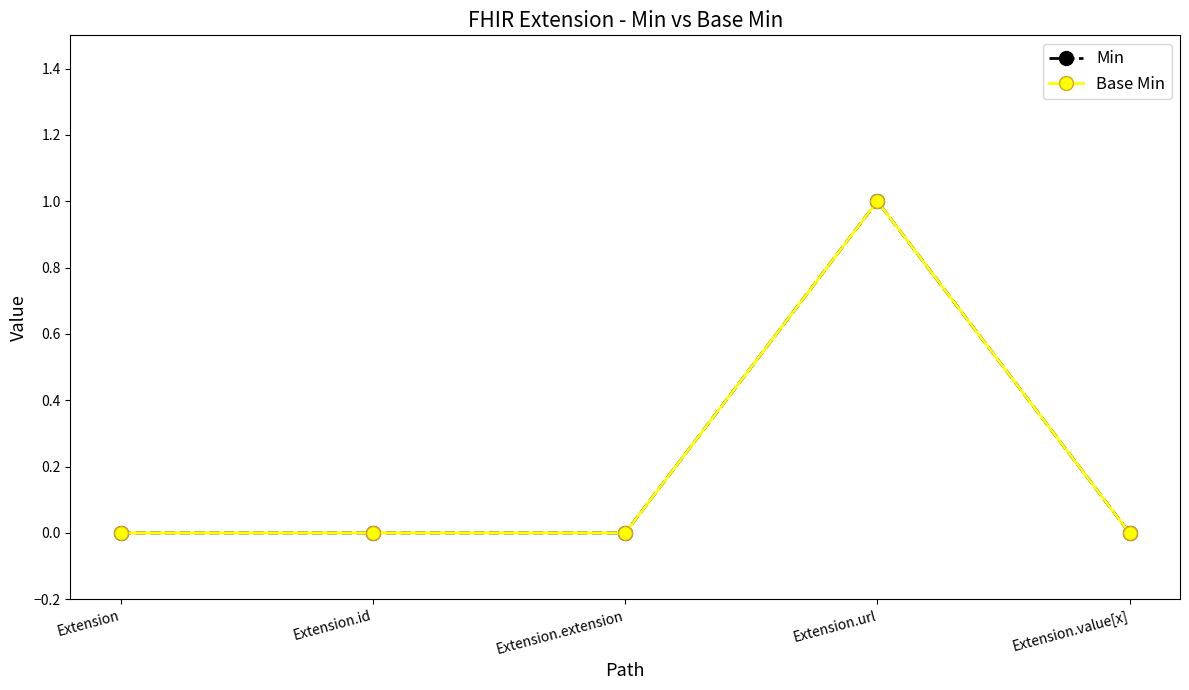

Does the chart have visible grid lines?

No